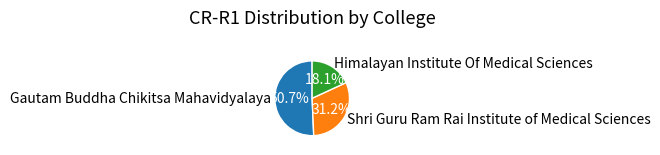

How many segments does this pie chart have?

3